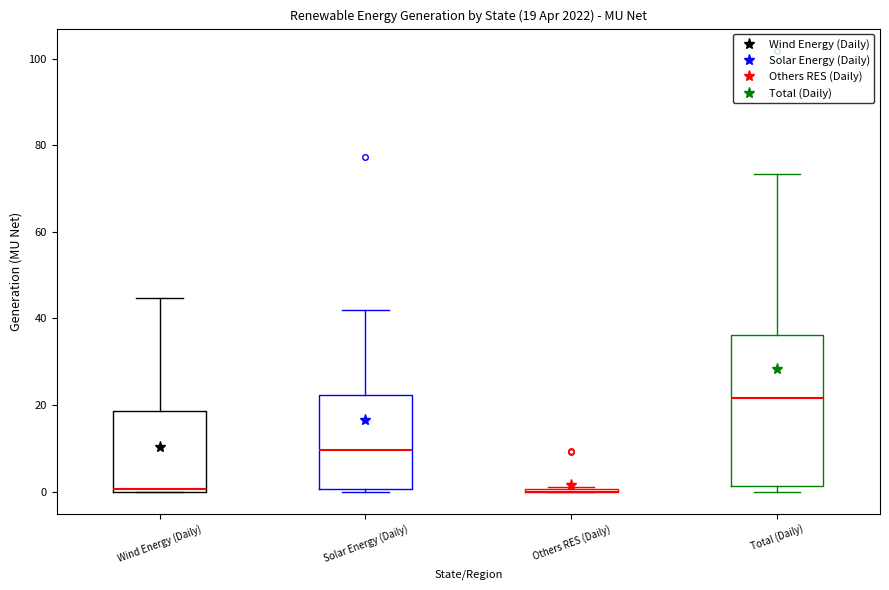

Comparing the boxes themselves (not the whiskers), which one is the tallest?

Total (Daily)